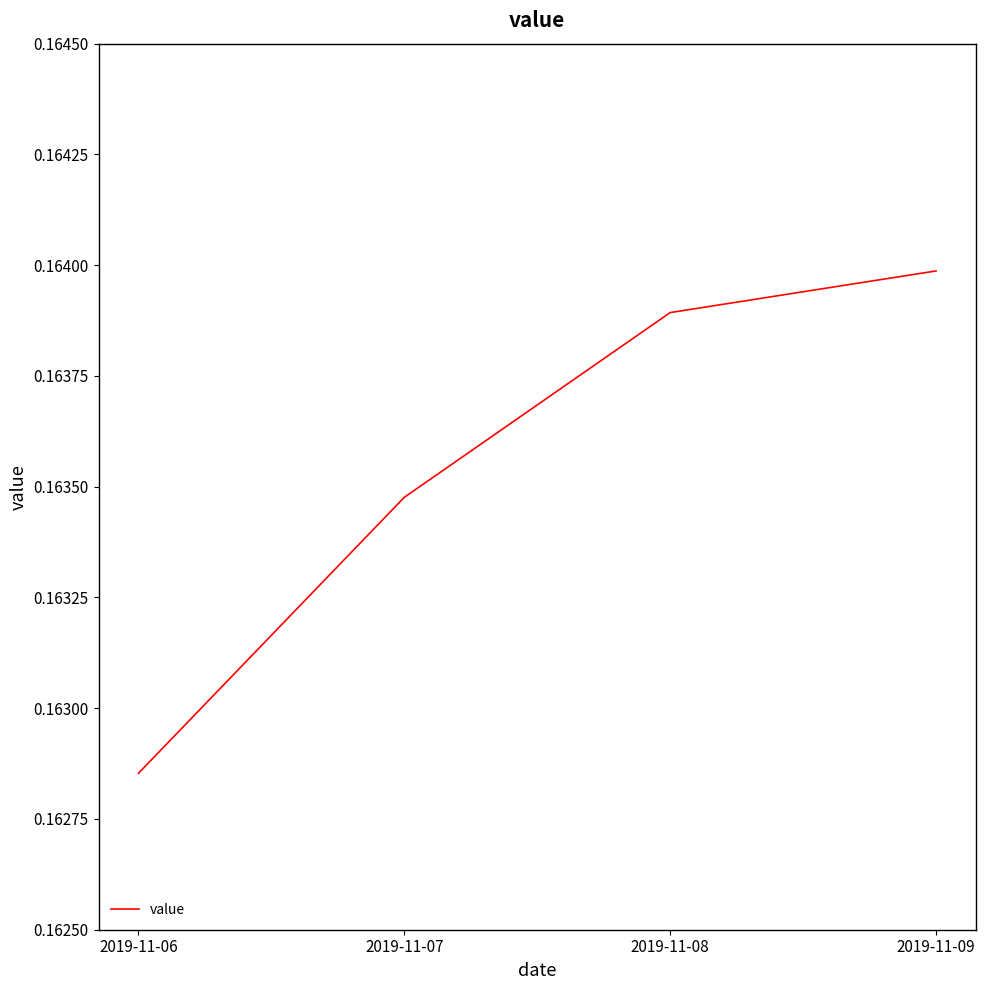

List the labels in order of value, largest first.

2019-11-09, 2019-11-08, 2019-11-07, 2019-11-06